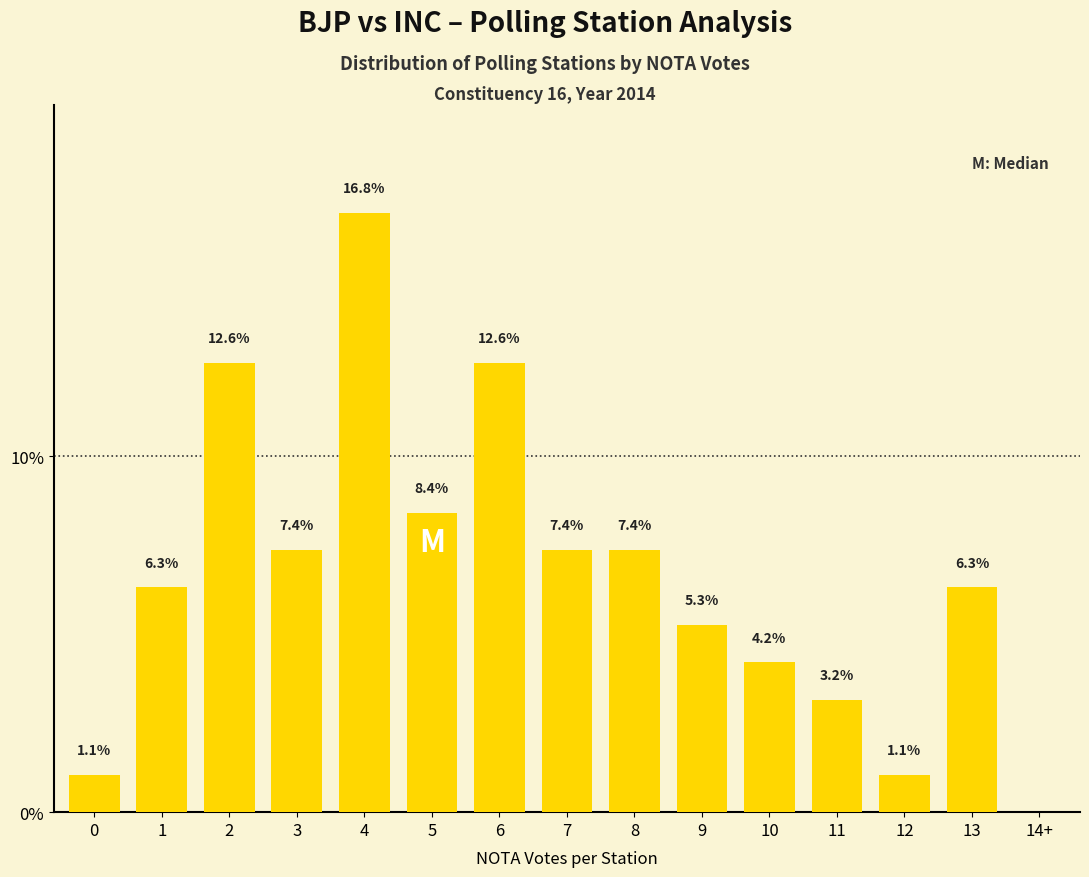

Reading right to left, transcribe all the data shown in this chart.

14+=0.0	13=6.3	12=1.1	11=3.2	10=4.2	9=5.3	8=7.4	7=7.4	6=12.6	5=8.4	4=16.8	3=7.4	2=12.6	1=6.3	0=1.1